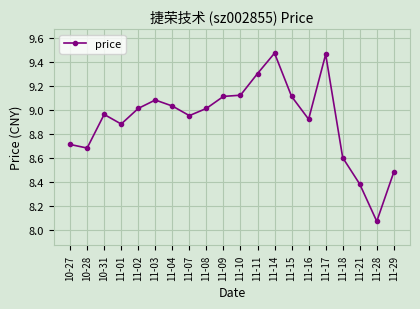

What is the label of the 10th point from the left?

11-09